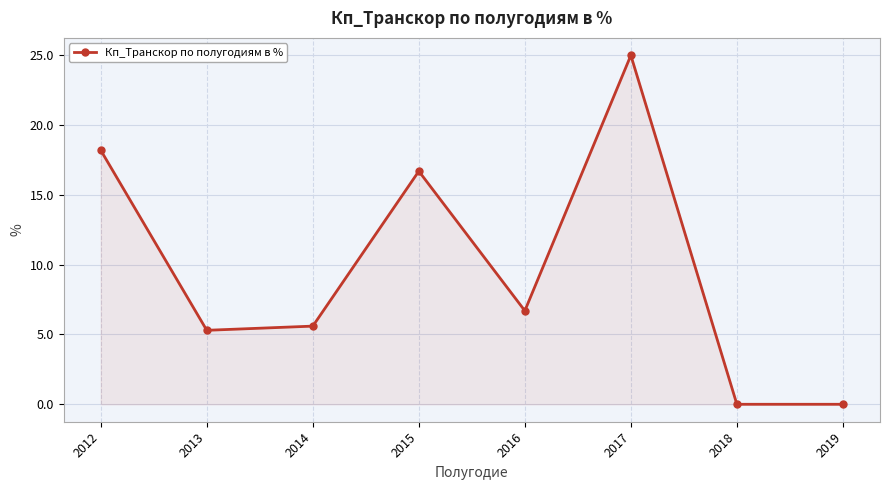

What is the change in value from 2014 to 2018?

-5.6